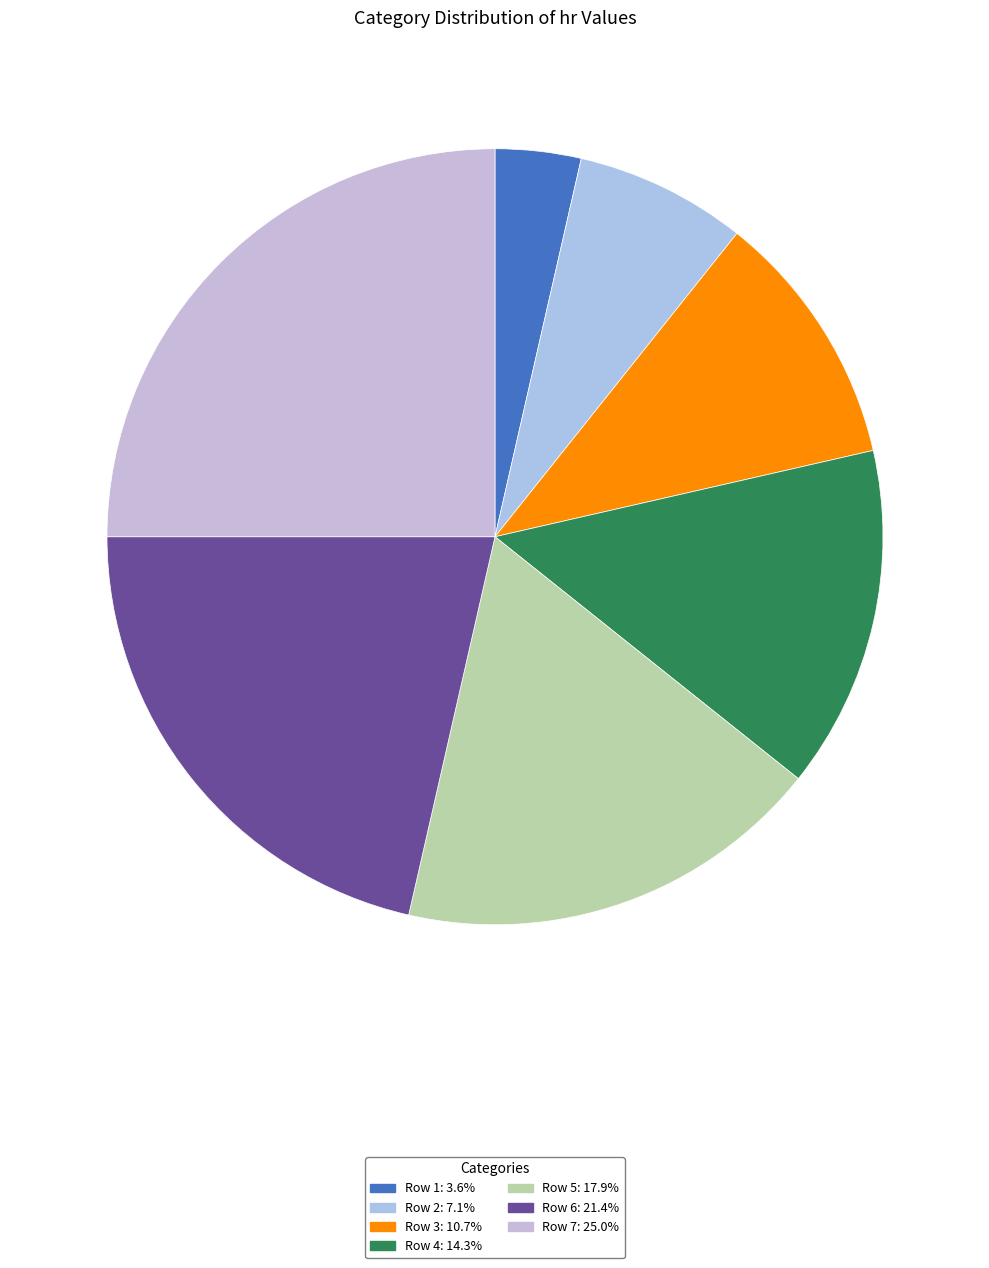

Count the number of slices in the pie.

7